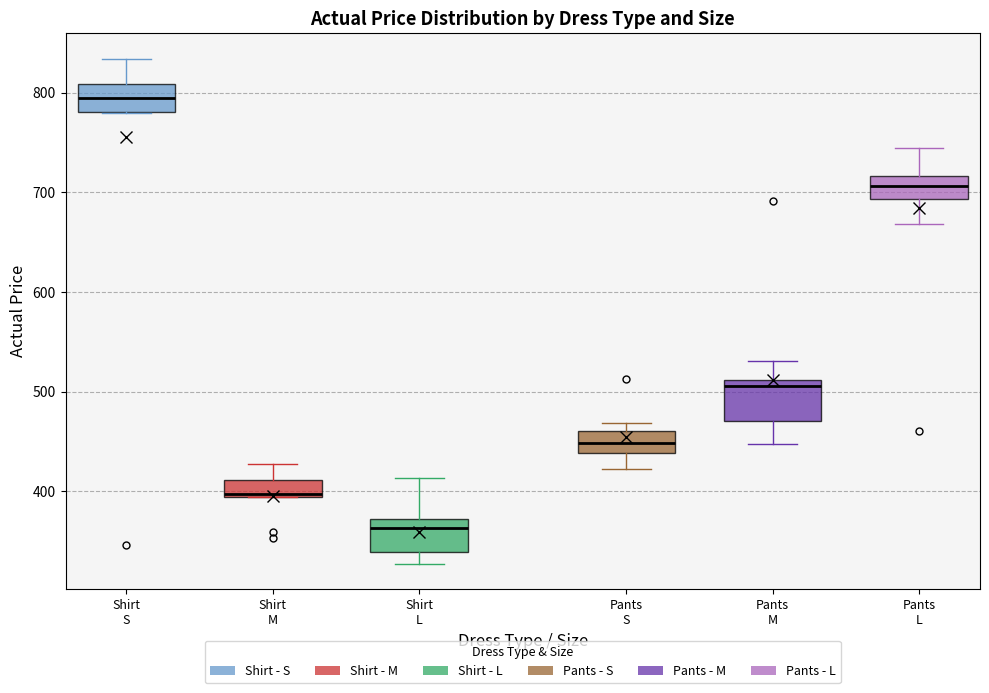

Reading left to right, read every box against the y-axis: the position of its median line, the range the box covers, and the ends of its whiskers. The values are not printed on the chart, so give them approximately, as read against the axis.

Shirt S: median 790, box 780 to 810, whiskers 780 to 830
Shirt M: median 400, box 390 to 410, whiskers 390 to 430
Shirt L: median 360, box 340 to 370, whiskers 330 to 410
Pants S: median 450, box 440 to 460, whiskers 420 to 470
Pants M: median 510 (just below the box's upper edge), box 470 to 510, whiskers 450 to 530
Pants L: median 710, box 690 to 720, whiskers 670 to 740